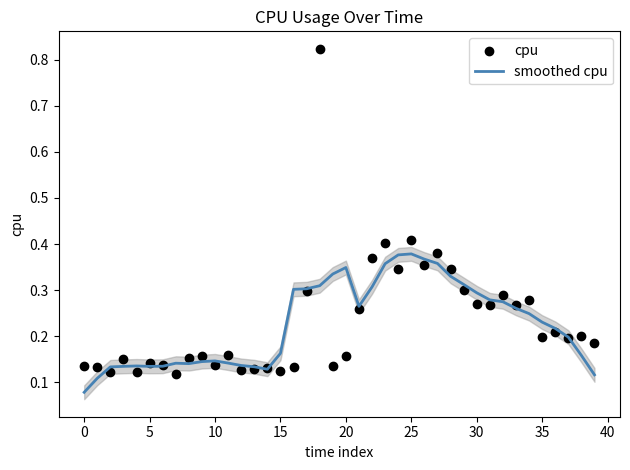

Which series contains the highest Y value?

cpu